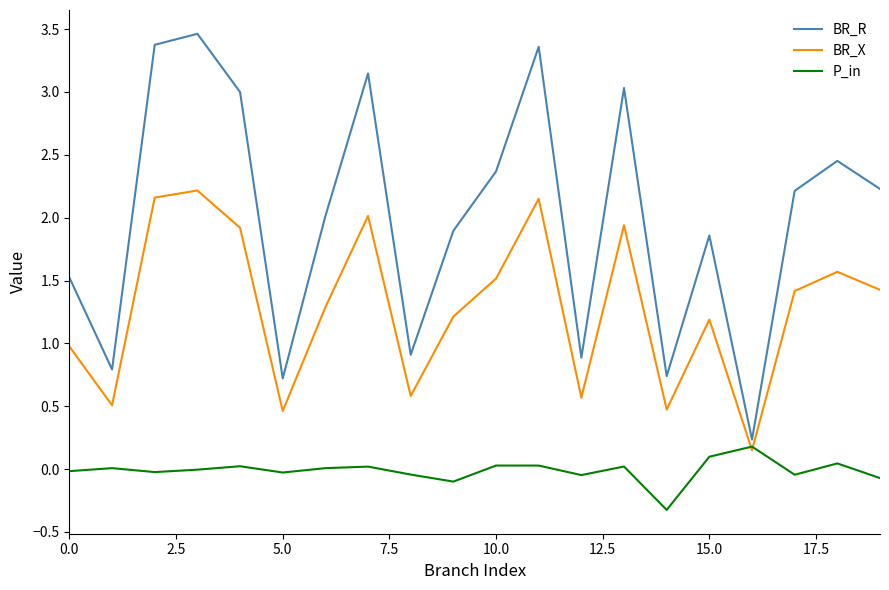

Which series has the largest total across all categories?

BR_R